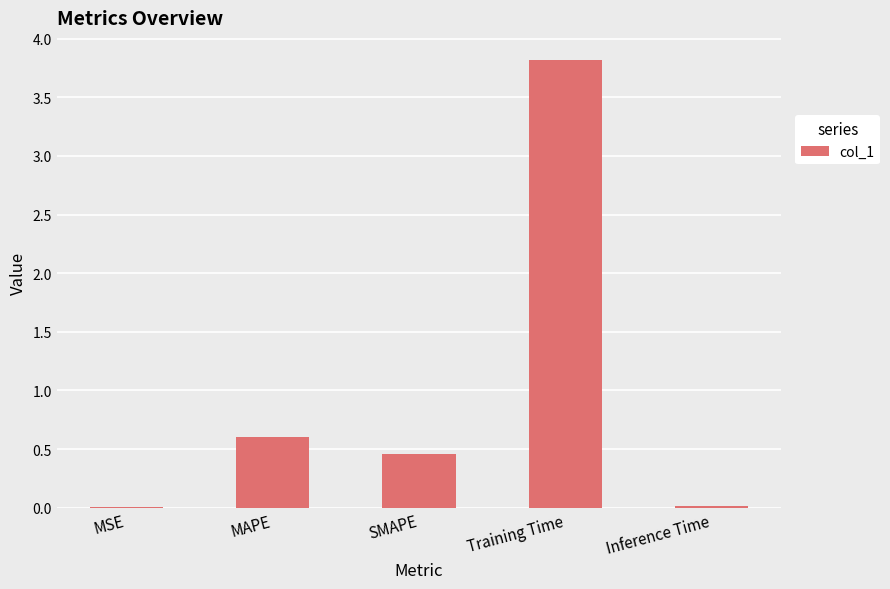

What is the sum of all values?

4.9